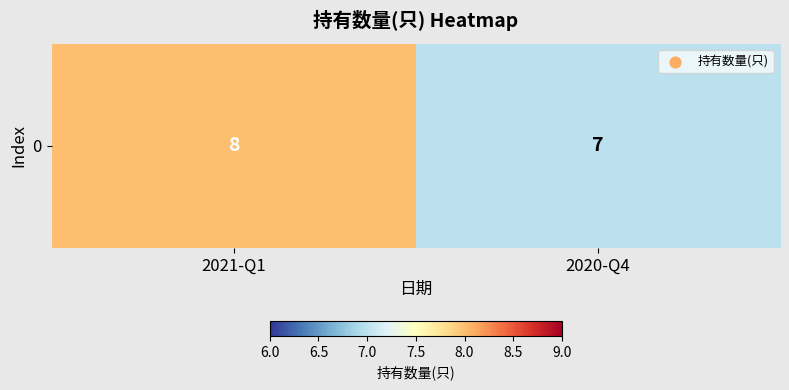

At which category does the chart reach its minimum across all series?

2020-Q4